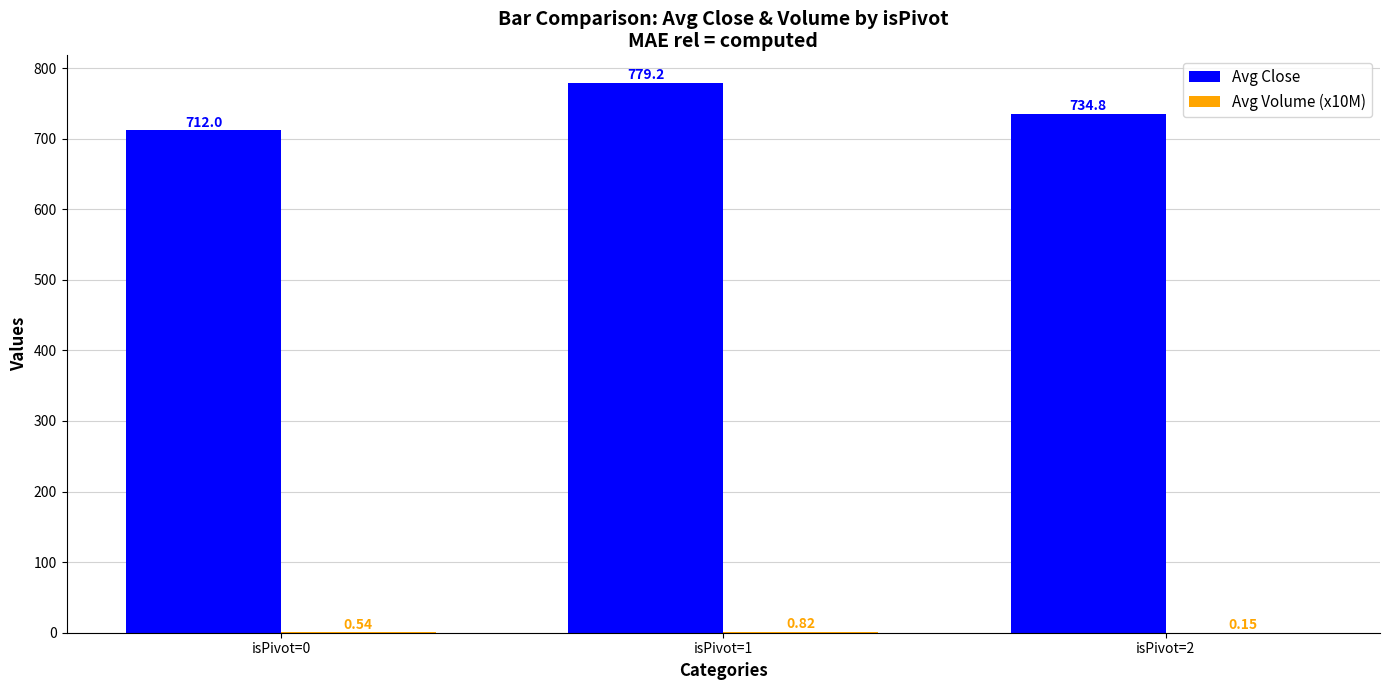

What is the total value across all series at isPivot=1?

780.0